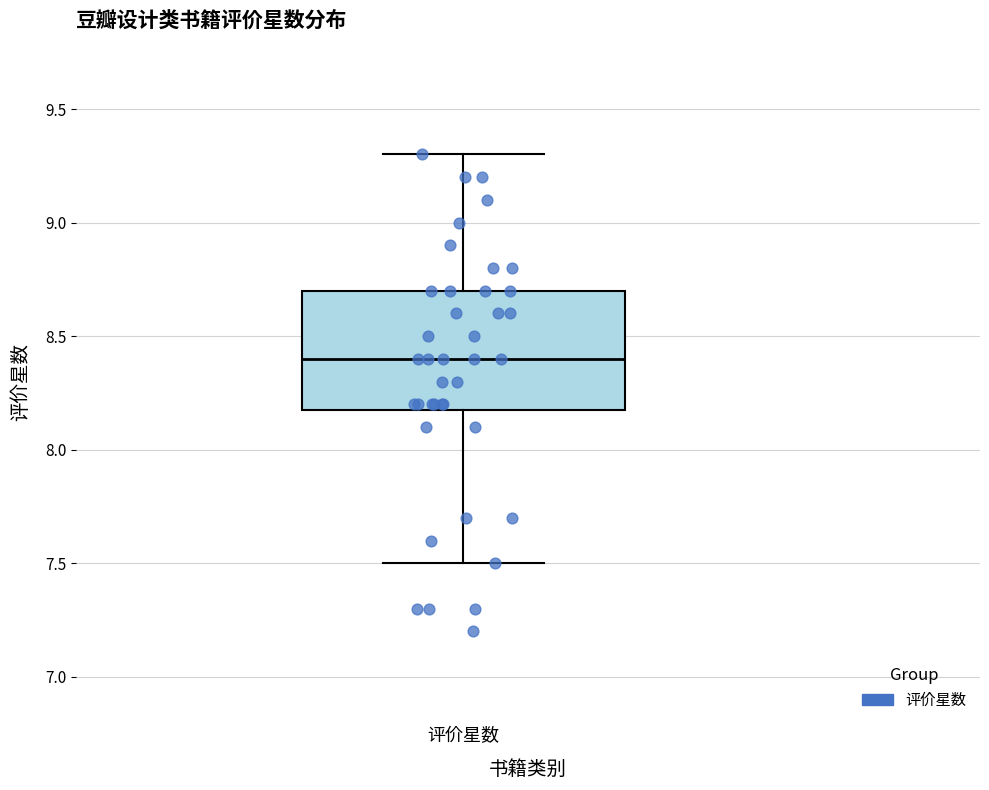

Transcribe this box plot: give where the median line is, the range the box spans, and where the two whiskers end, as read against the y-axis. The values are not printed on the chart, so give them approximately, as read against the axis.

median 8.4, box 8.2 to 8.7, whiskers 7.5 to 9.3